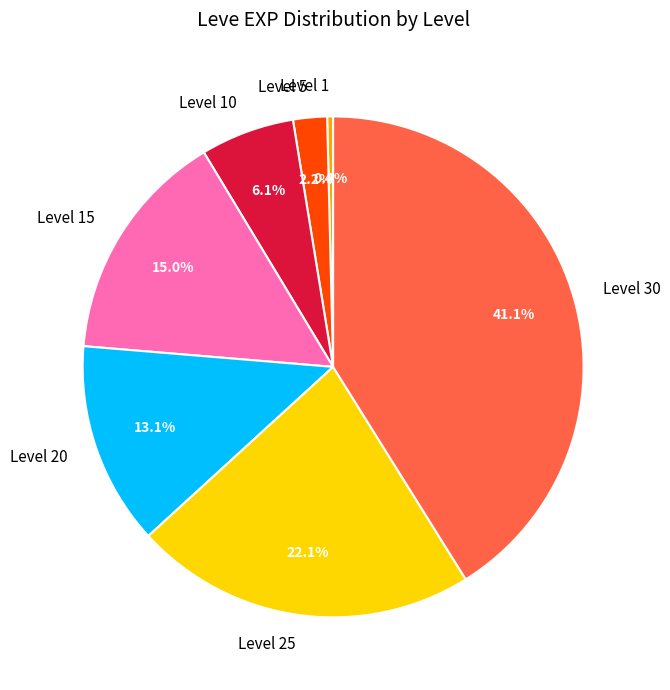

True or false: Level 15 accounts for 15% of the total.

True